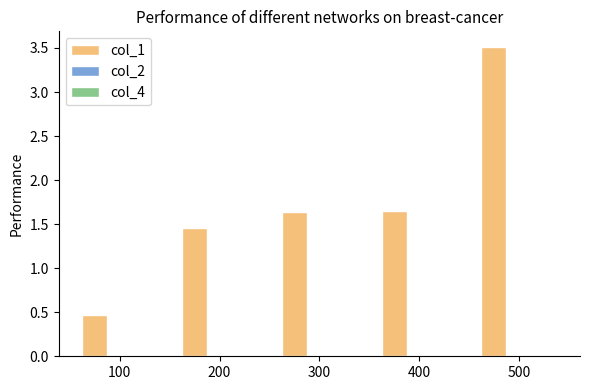

At which category is the sum across all series the highest?

500